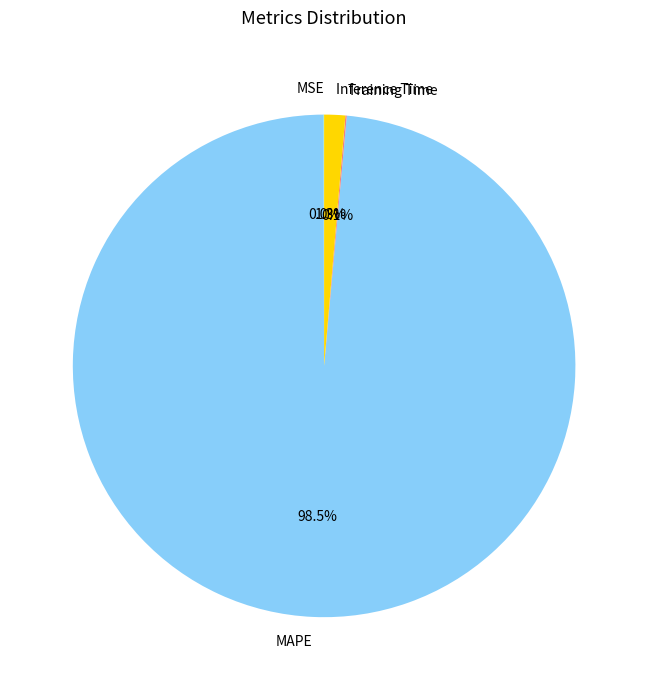

How much of the chart is everything except Inference Time?

98.7%